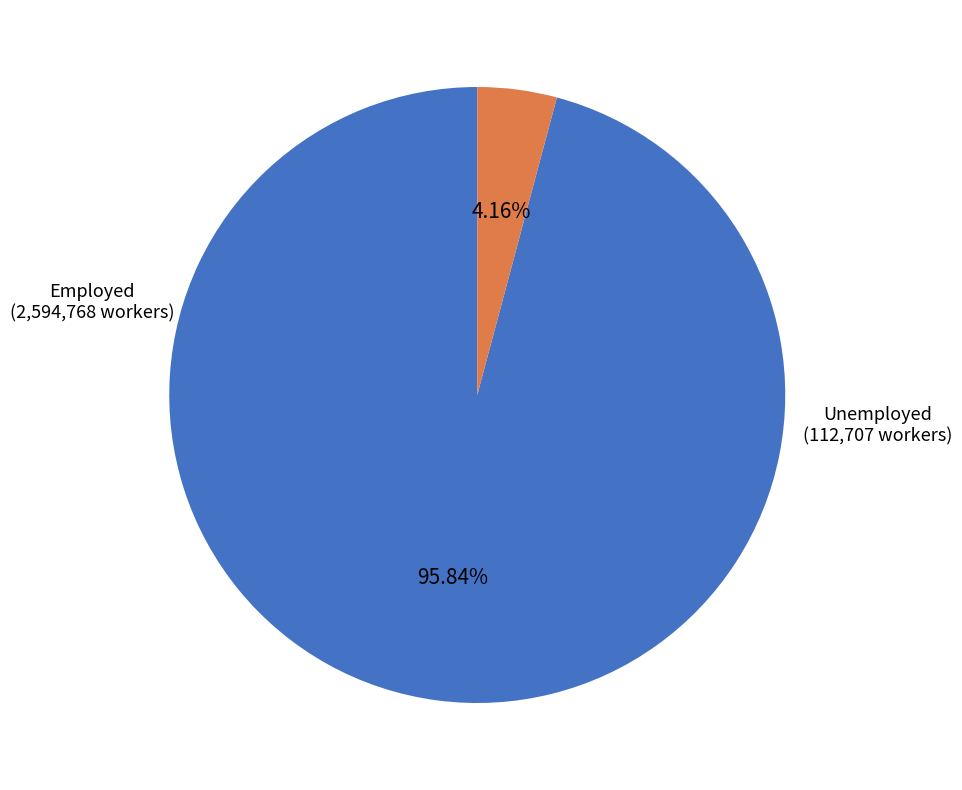

To the nearest percent, what is the average slice percentage?

50%